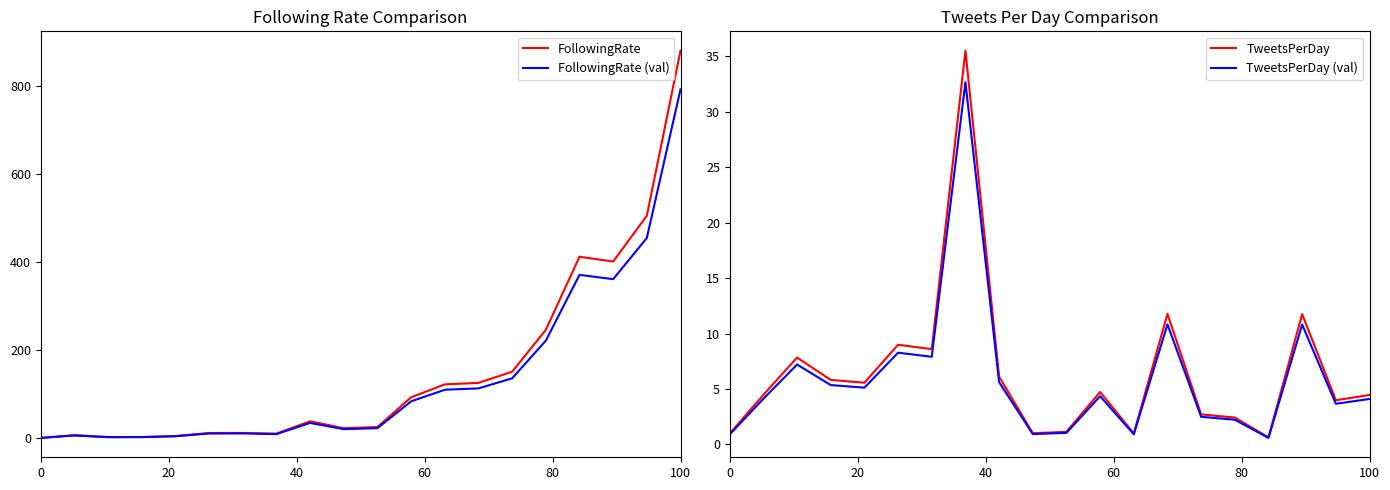

Reading left to right, transcribe all the data shown in this chart.

FollowingRate: 0.1	6.3	2.0	2.1	4.2	11.2	11.4	9.7	37.9	22.2	24.7	92.4	121.7	125.2	150.6	245.7	411.9	401.0	505.0	880.2
FollowingRate (val): 0.1	5.6	1.8	1.9	3.8	10.1	10.2	8.8	34.1	20.0	22.3	83.2	109.6	112.7	135.5	221.1	370.7	360.9	454.5	792.2
TweetsPerDay: 1.0	4.5	7.8	5.8	5.6	9.0	8.6	35.5	6.1	1.0	1.1	4.7	1.0	11.8	2.7	2.4	0.6	11.7	4.0	4.5
TweetsPerDay (val): 0.9	4.1	7.2	5.4	5.1	8.3	7.9	32.7	5.6	0.9	1.0	4.3	0.9	10.8	2.5	2.2	0.6	10.8	3.7	4.1